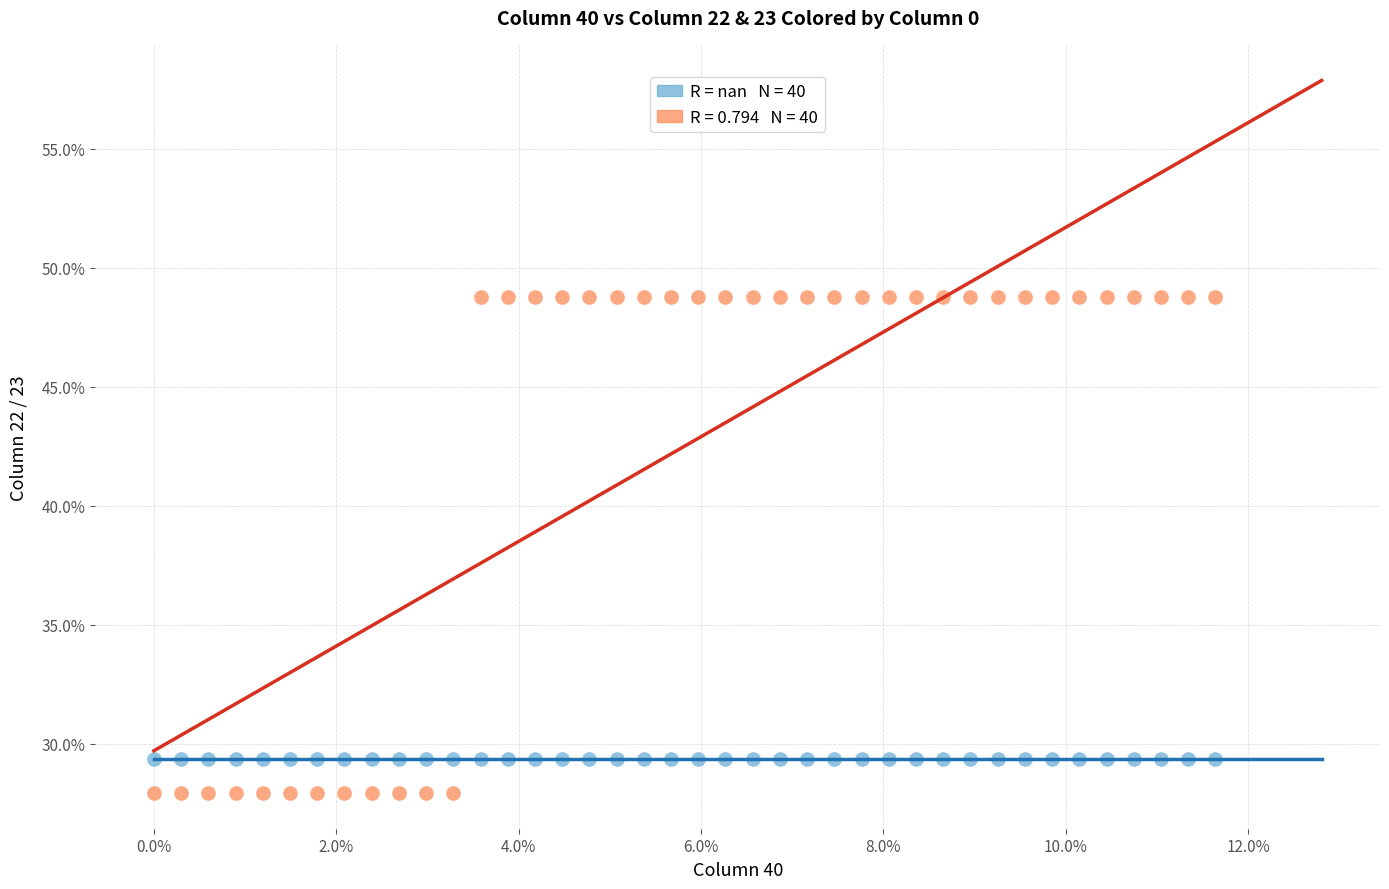

How many points are shown in the scatter plot?

80